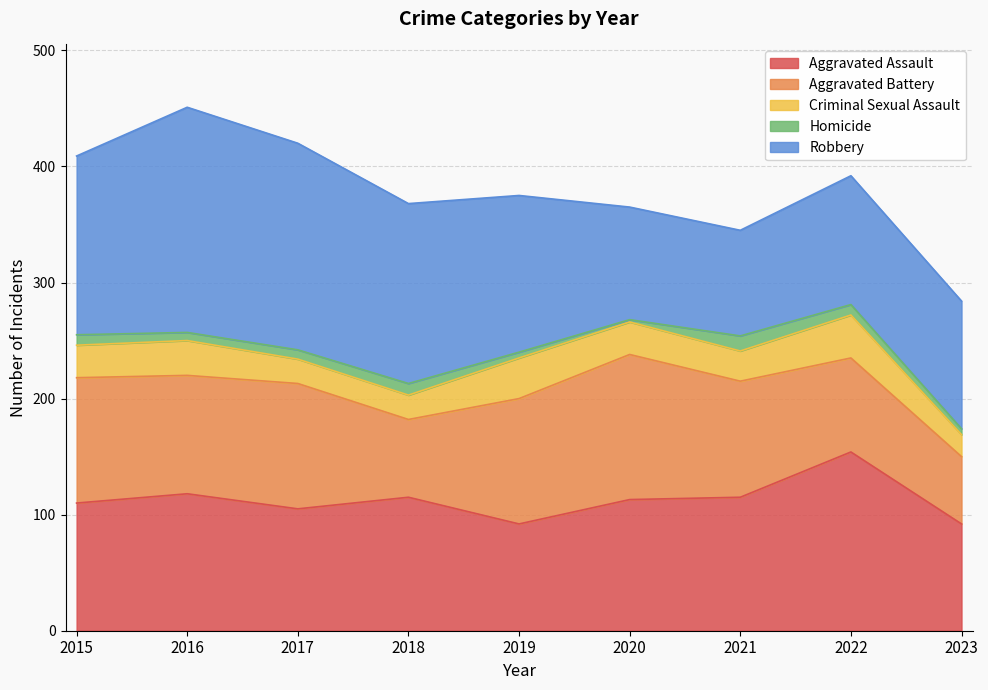

How many Criminal Sexual Assault values are between 21 and 30?

6